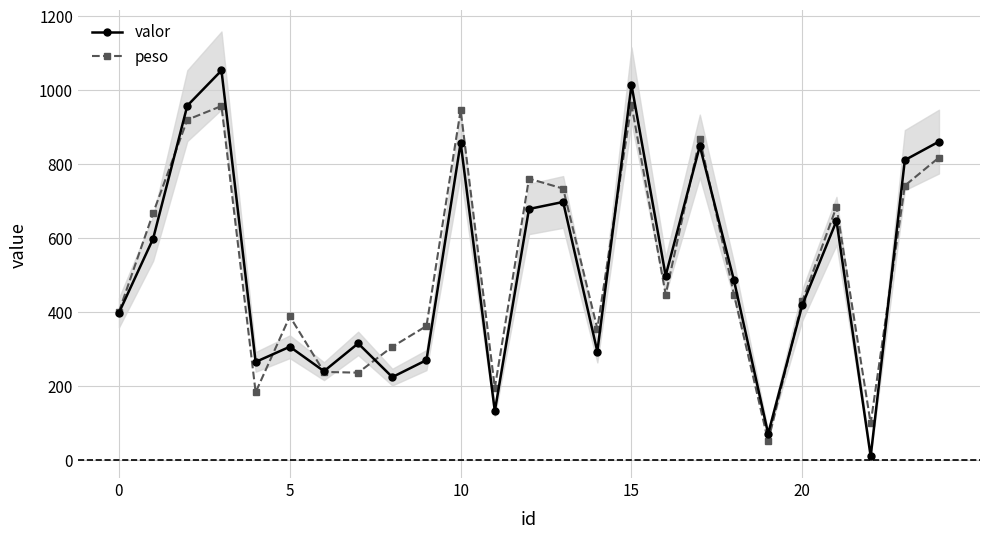

Which series has the widest spread of values?

valor